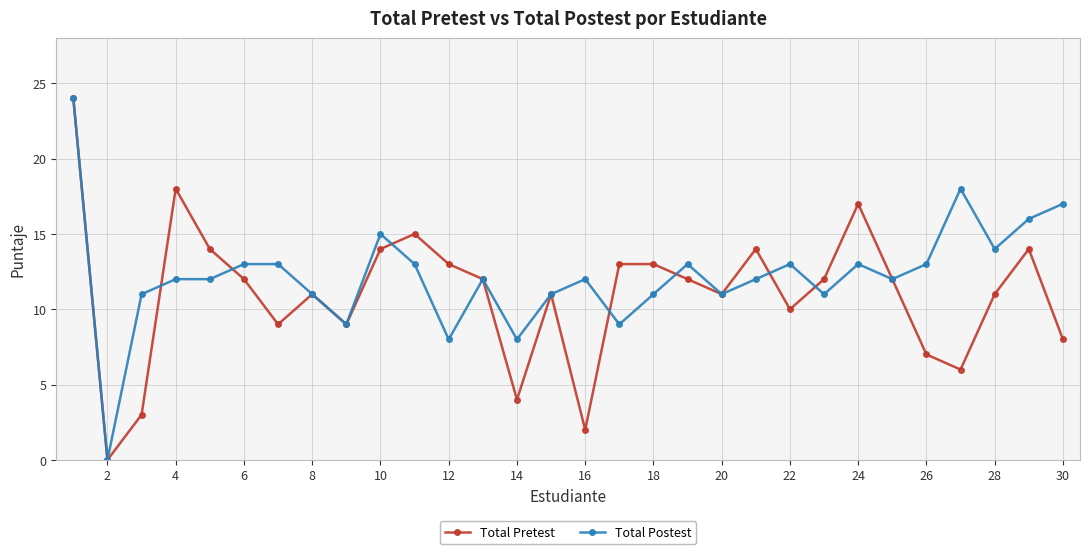

List the series in order of their overall mean, lowest first.

Total Pretest, Total Postest